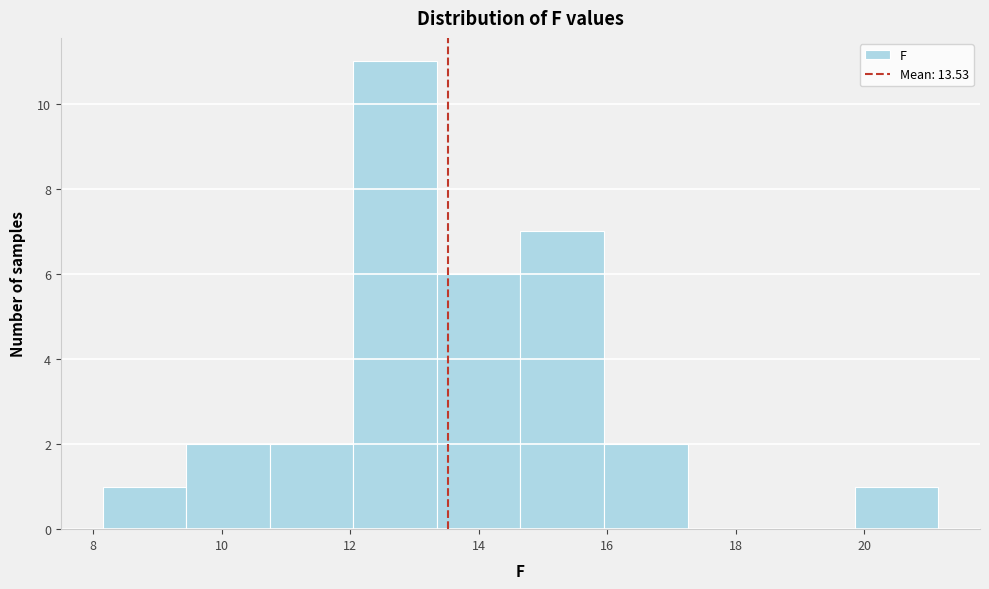

What is the height of the bar covering 13.35 to 14.65 on the x-axis? Neither the bar edges nor the heights are printed on the chart, so give them approximately, as read against the axes.

6